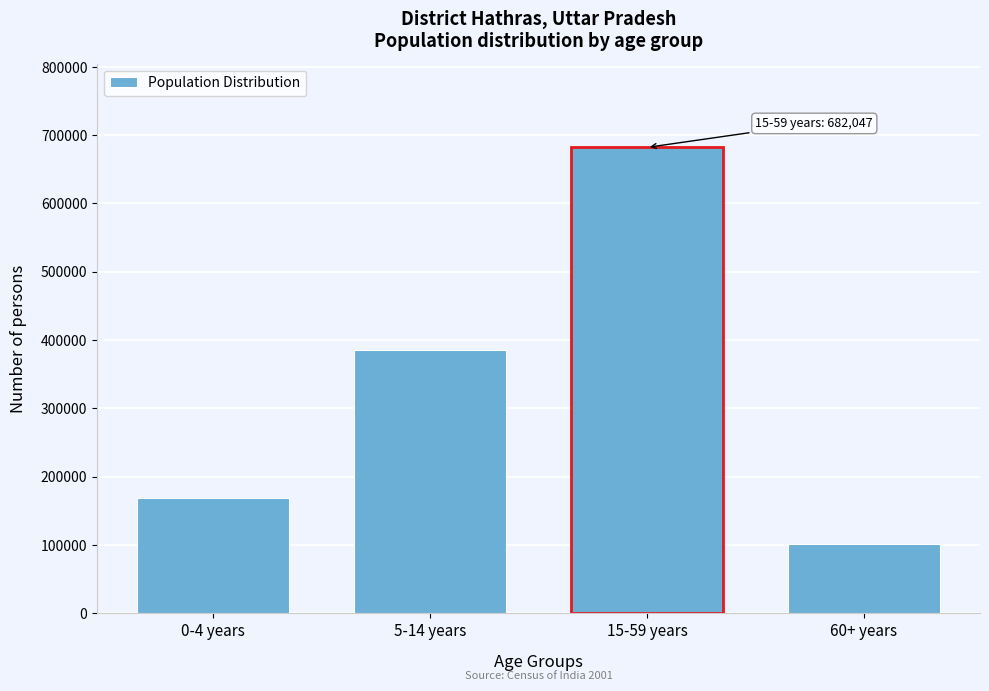

Reading right to left, extract all data points from this chart.

100656	682047	385098	168230